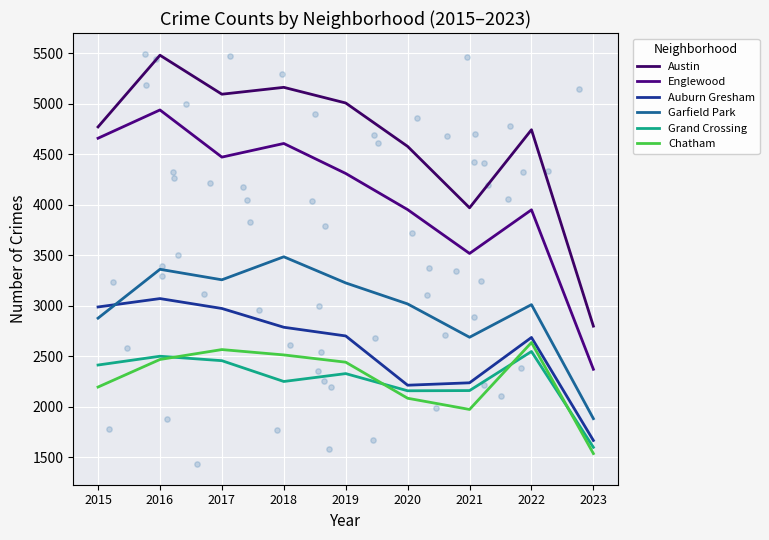

At how many categories does at least one series exceed 2200?

9